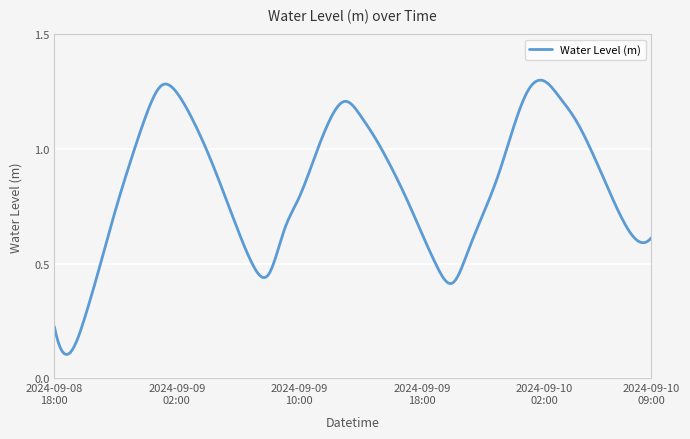

Does the chart display data point markers on the line(s)?

No